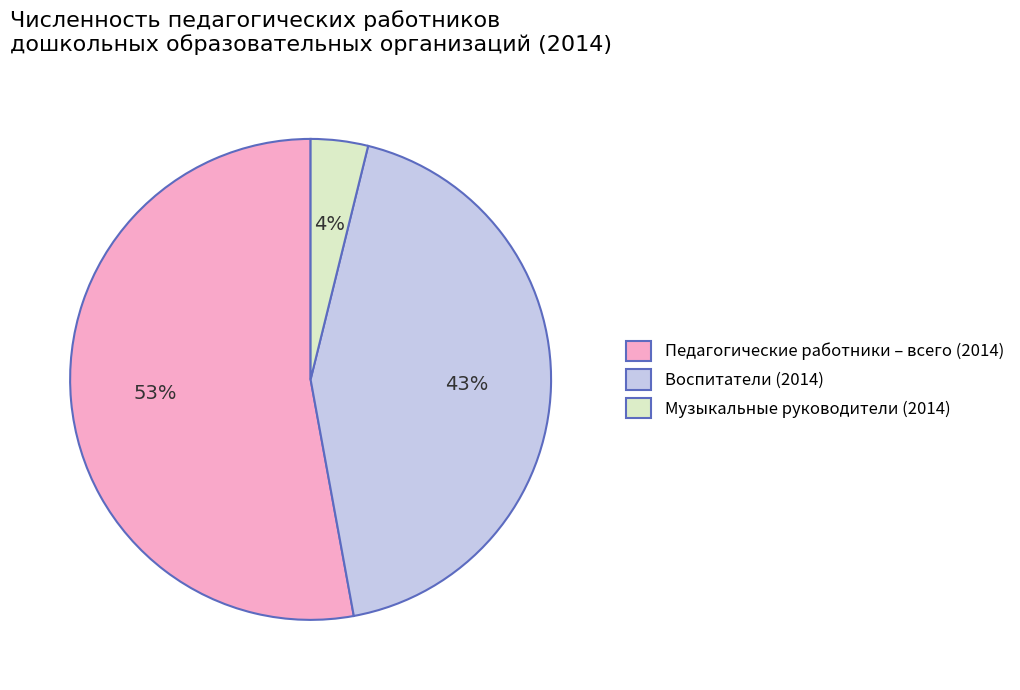

To the nearest percent, what is the average slice percentage?

33%